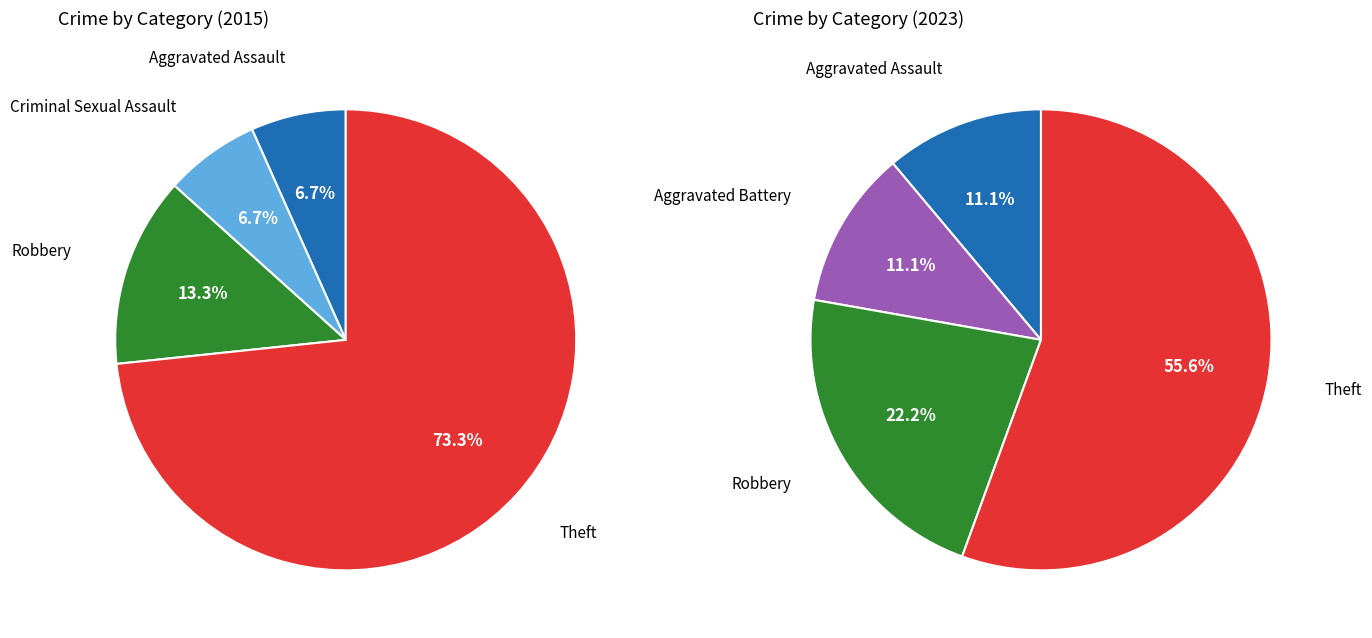

Between Theft and Criminal Sexual Assault, which is larger?

Theft